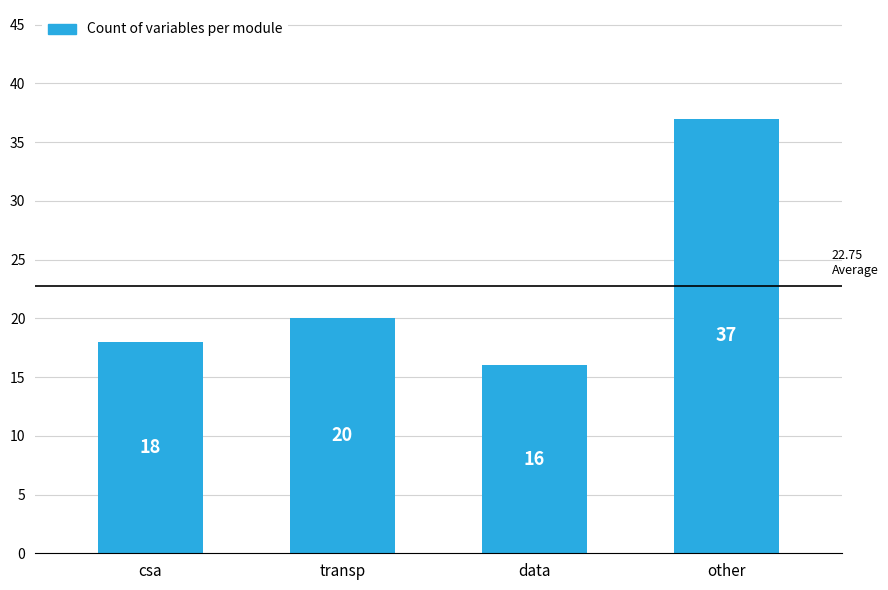

The chart shows a value of 16 at data. True or false?

True